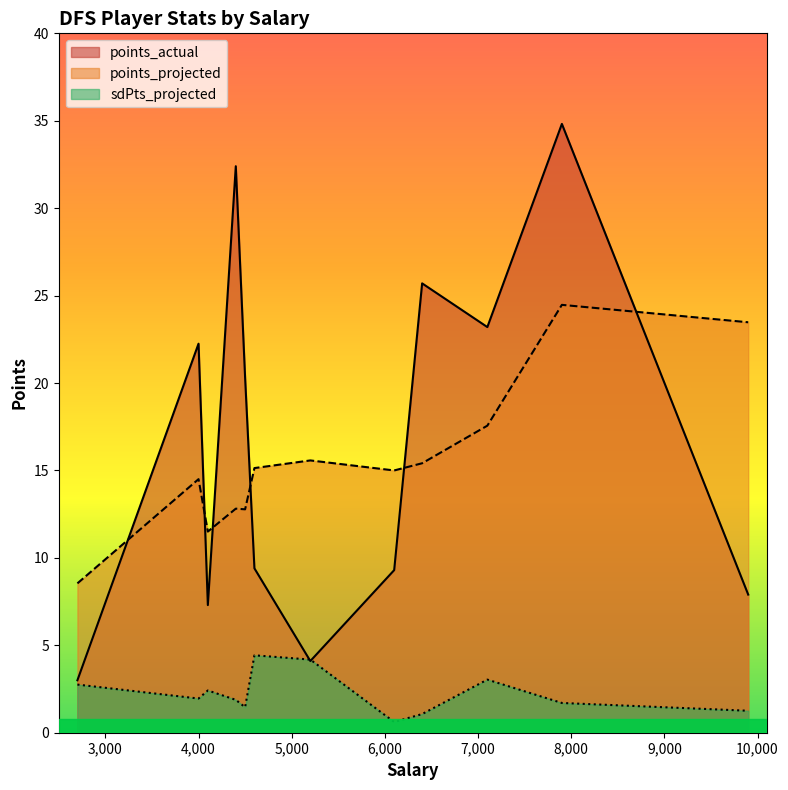

List the series in order of their peak value, lowest first.

sdPts_projected, points_projected, points_actual